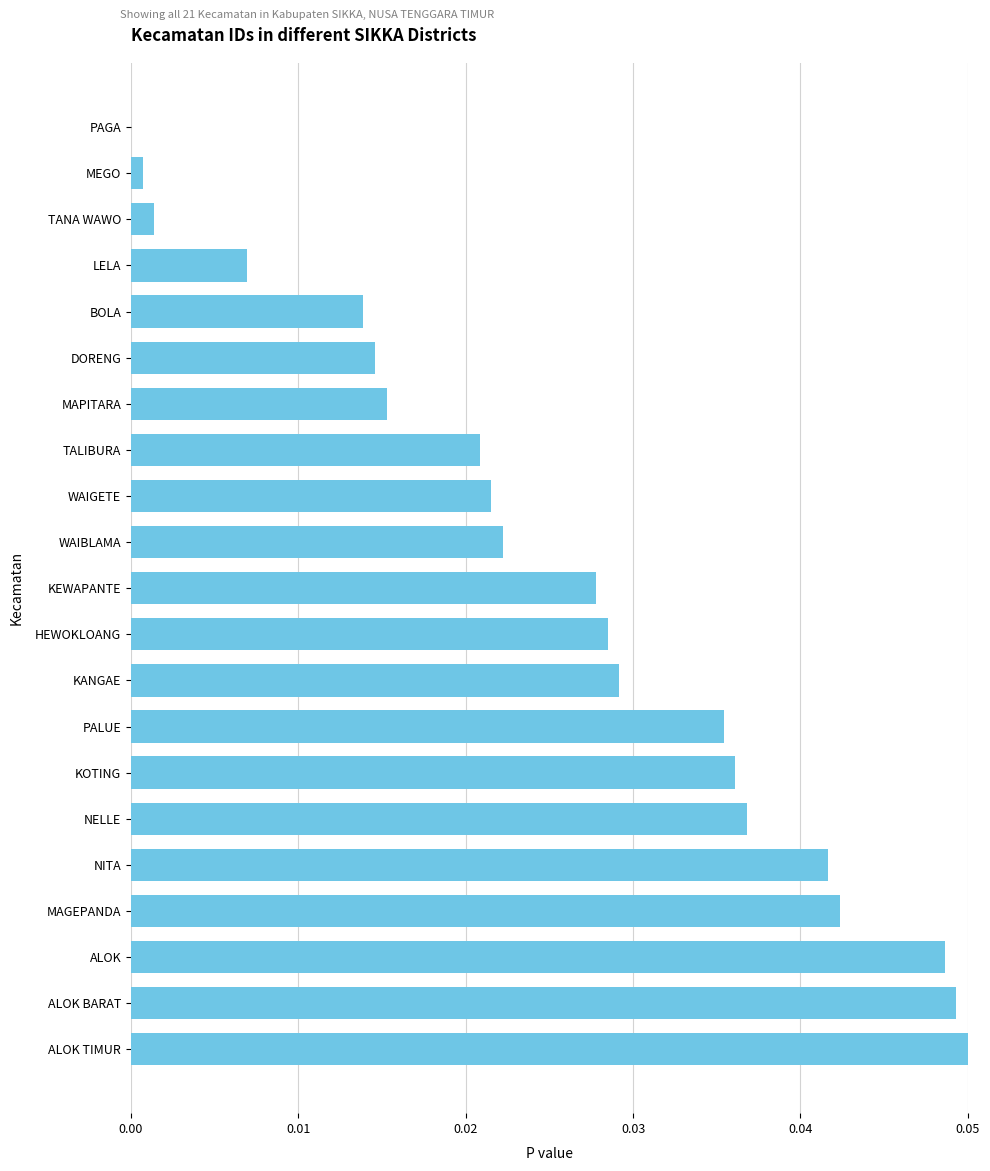

Between NITA and WAIGETE, which is larger?

NITA